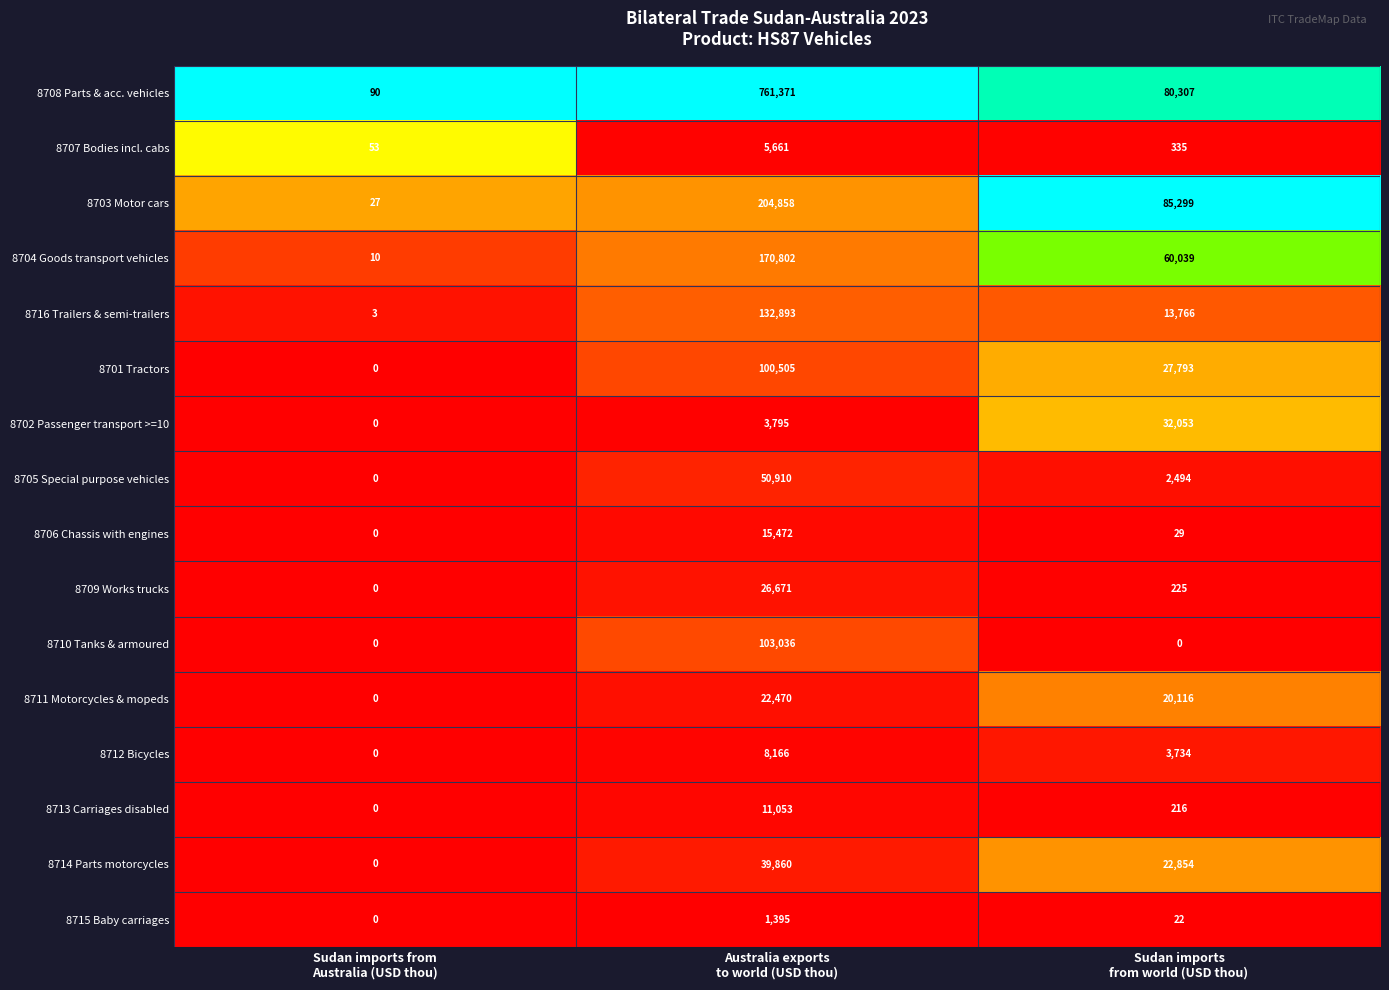

What is the sum of all 8709 Works trucks values?

26896